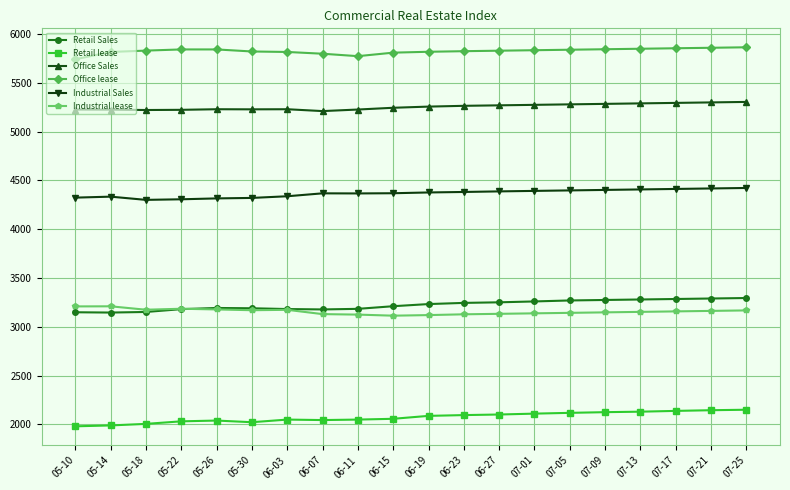

Does the chart have visible grid lines?

Yes